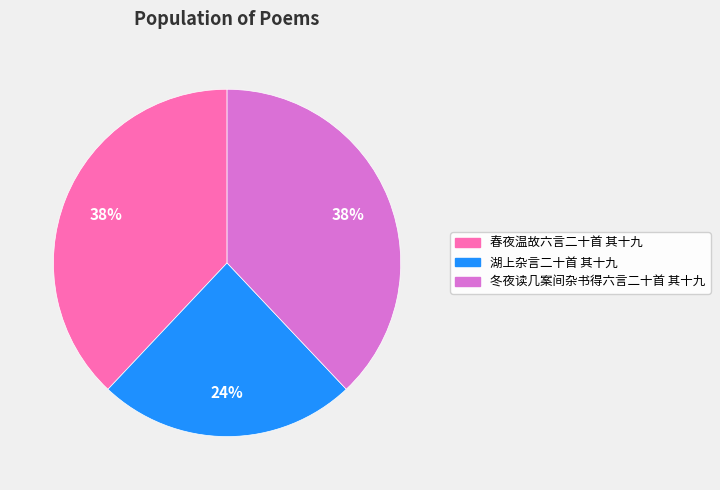

Does any single category account for the majority?

No